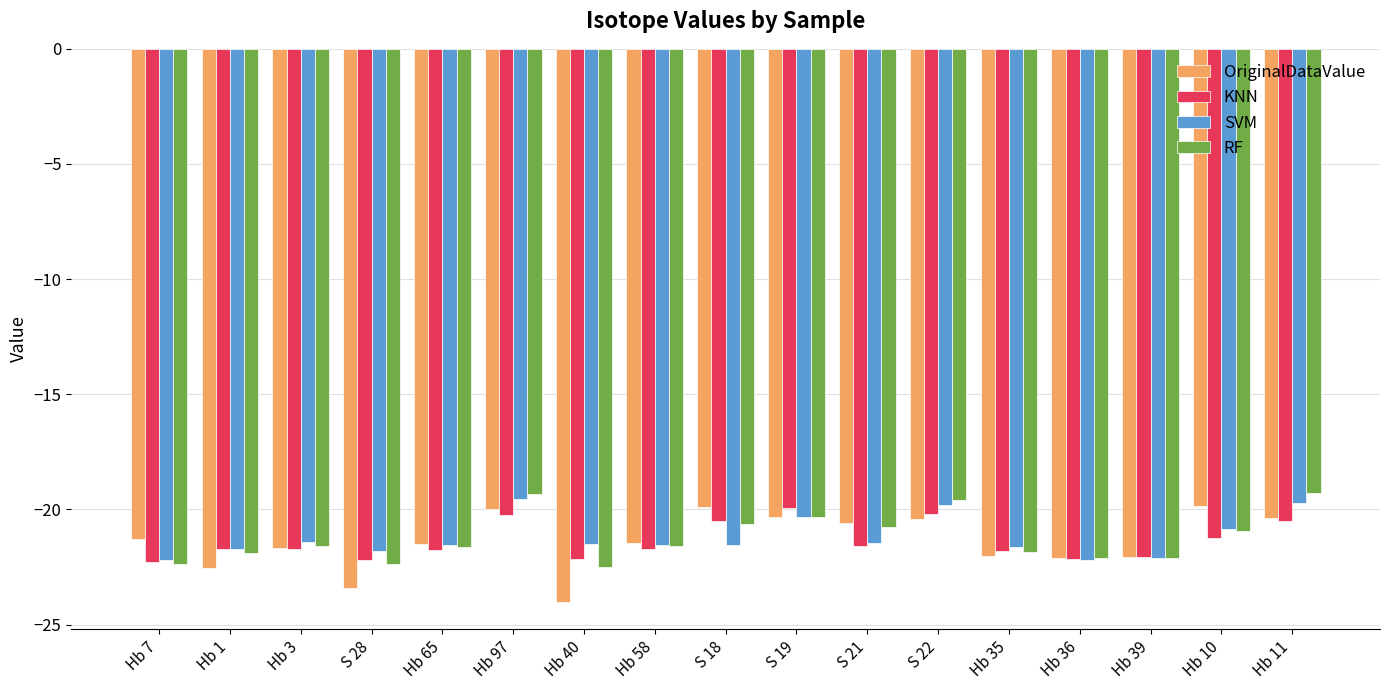

What is the total value across all series at S 18?

-82.5